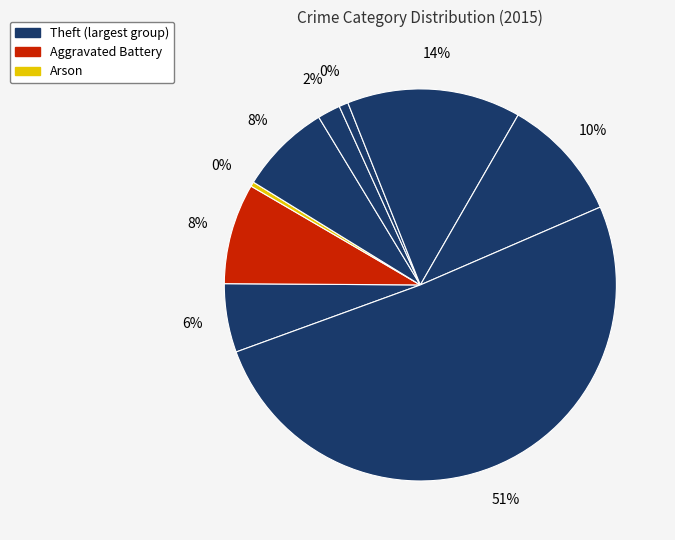

How many segments does this pie chart have?

9